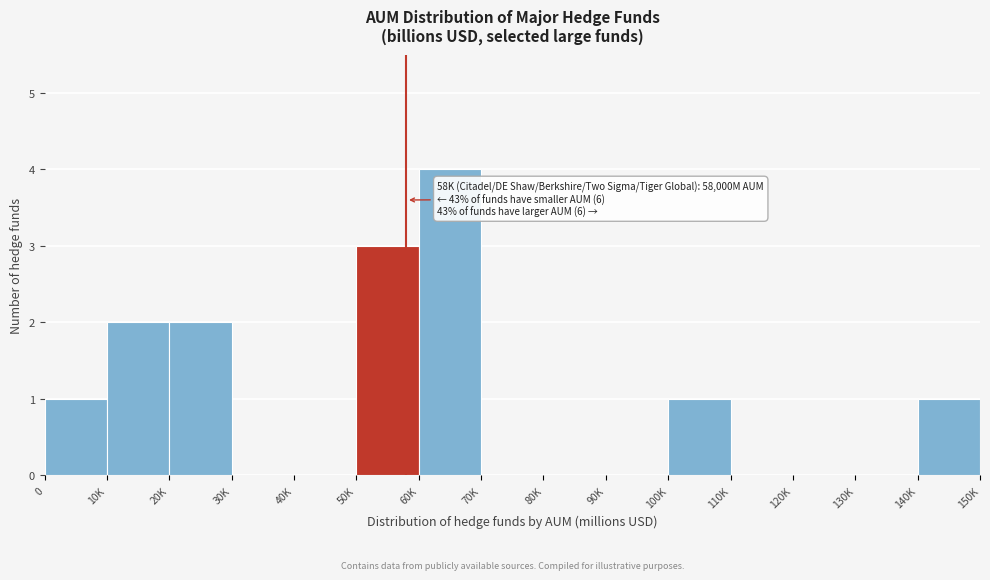

Reading right to left, transcribe all the data shown in this chart.

140K=1	130K=0	120K=0	110K=0	100K=1	90K=0	80K=0	70K=0	60K=4	50K=3	40K=0	30K=0	20K=2	10K=2	0=1